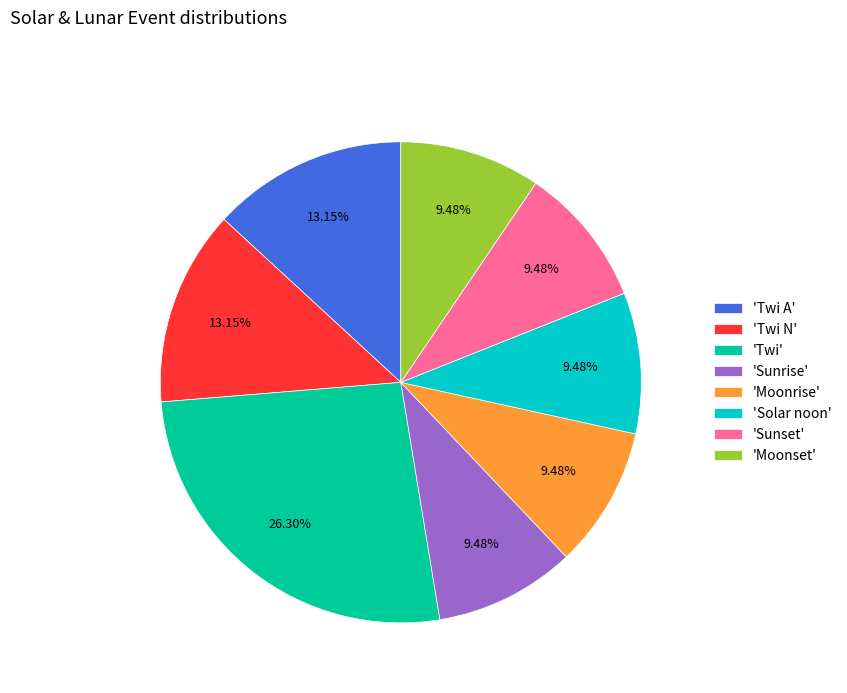

Which slice is the largest?

'Twi'